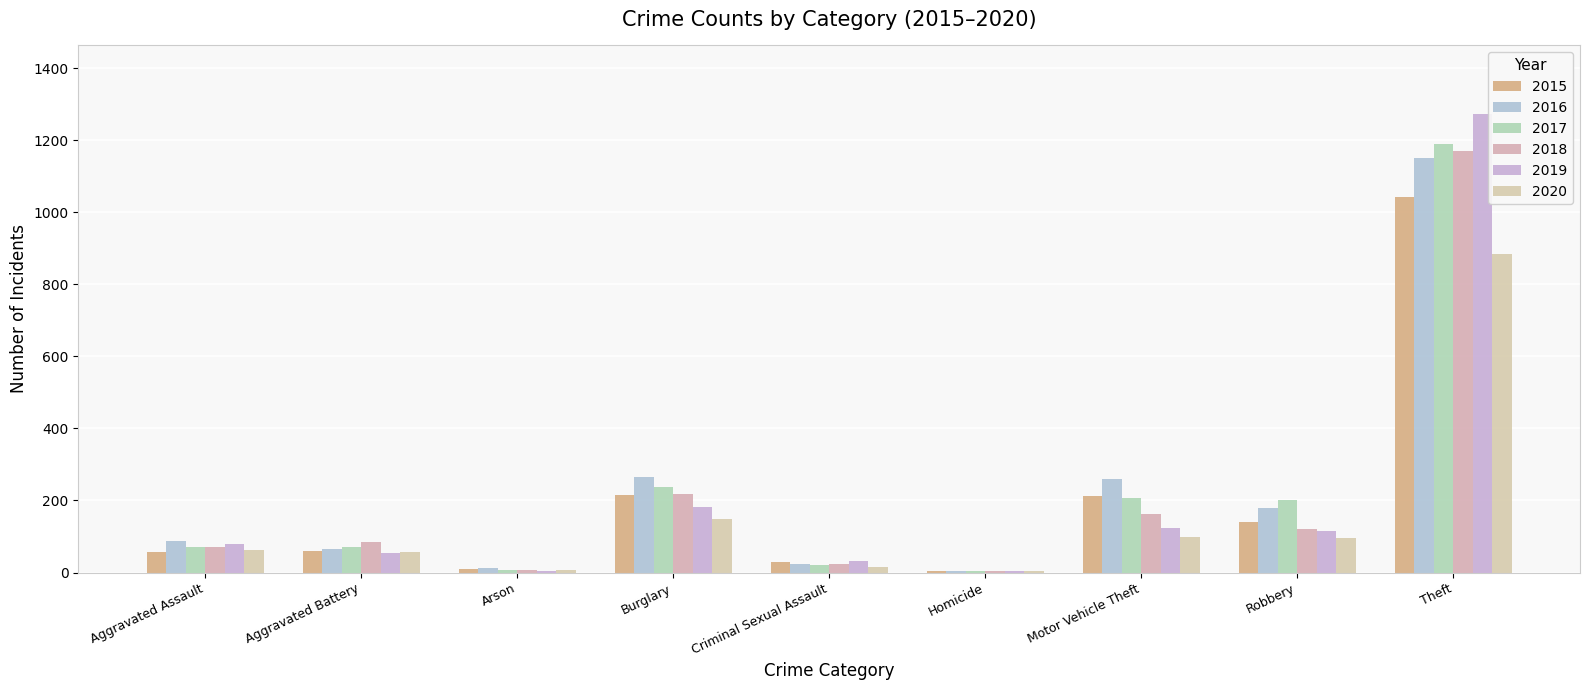

Is the value of 2019 at Homicide greater than the value of 2017 at Criminal Sexual Assault?

No